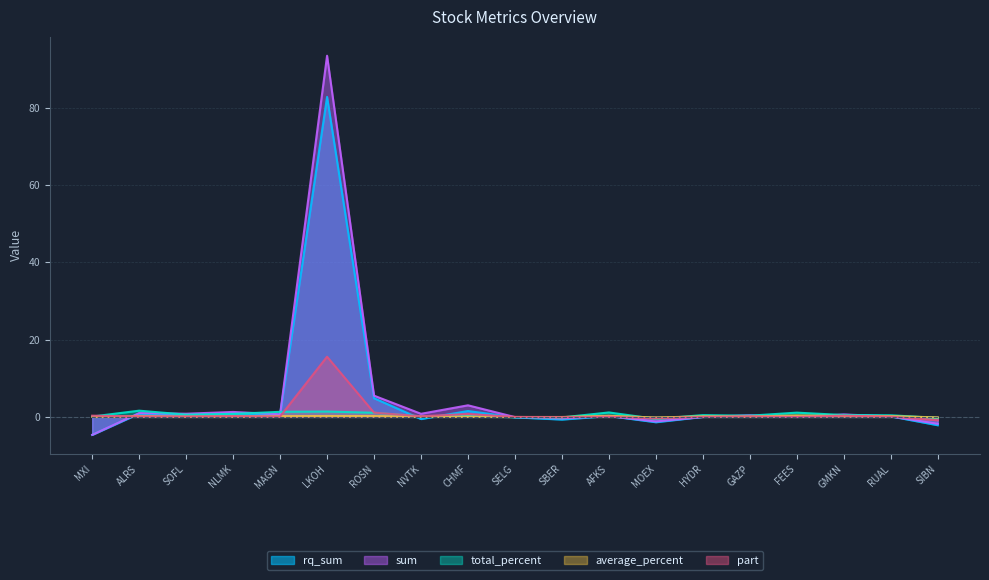

What are all the series names shown in the legend?

rq_sum, sum, total_percent, average_percent, part